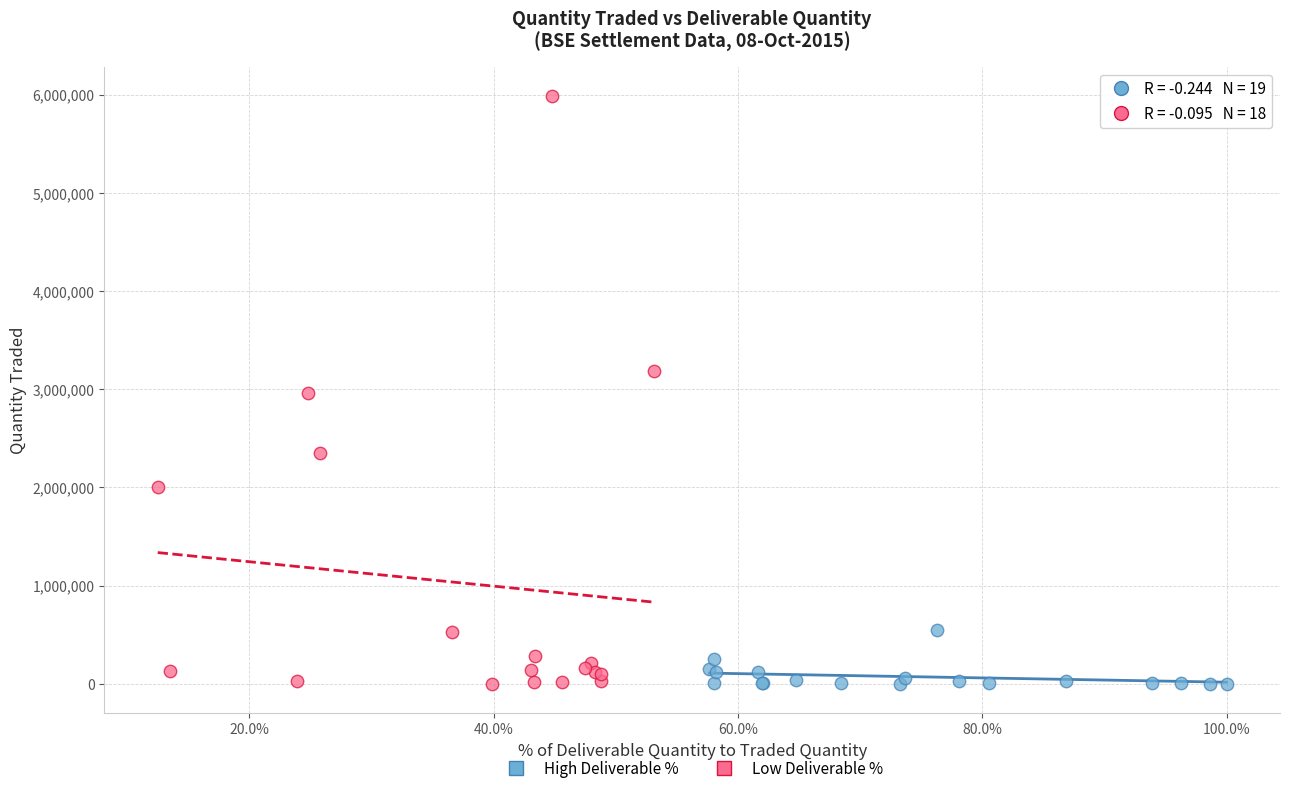

Which series has the widest spread of Y values?

Low Deliverable %